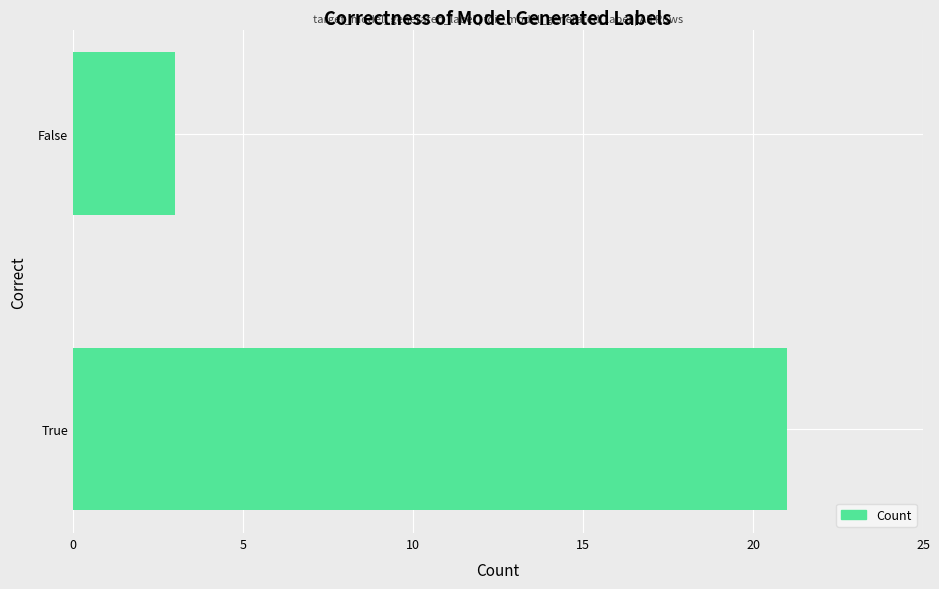

Reading bottom to top, list all the values displayed in this chart.

21	3